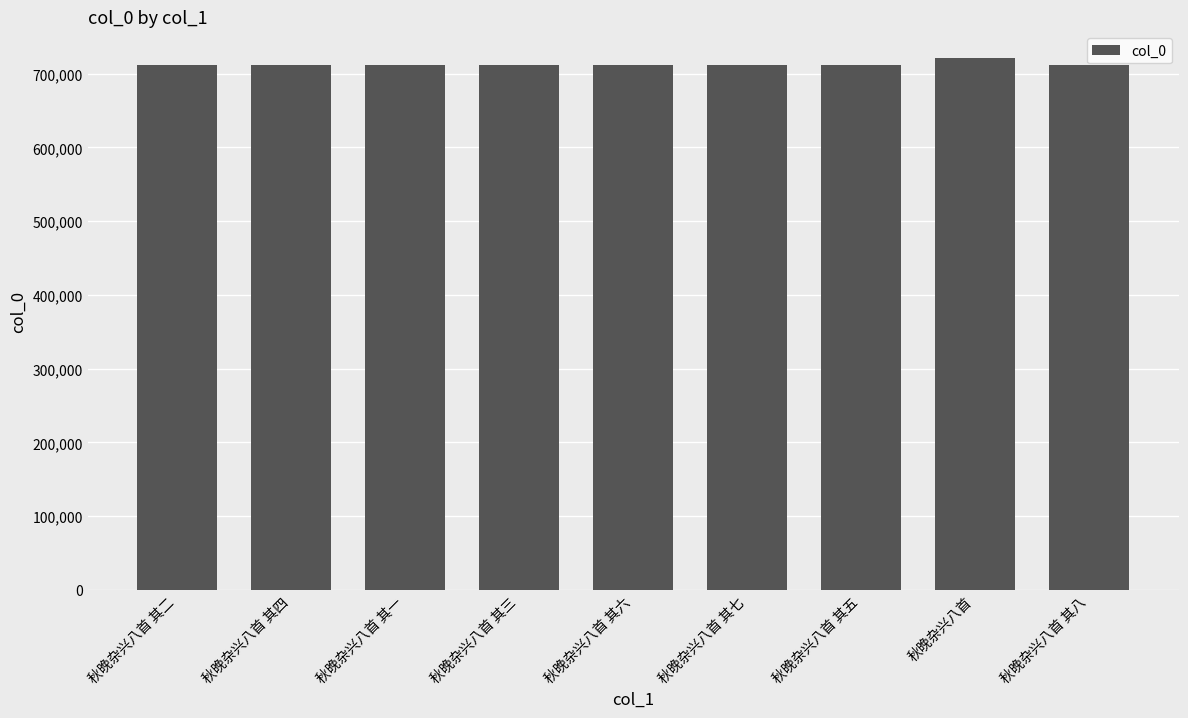

Does the chart contain stacked bars?

No